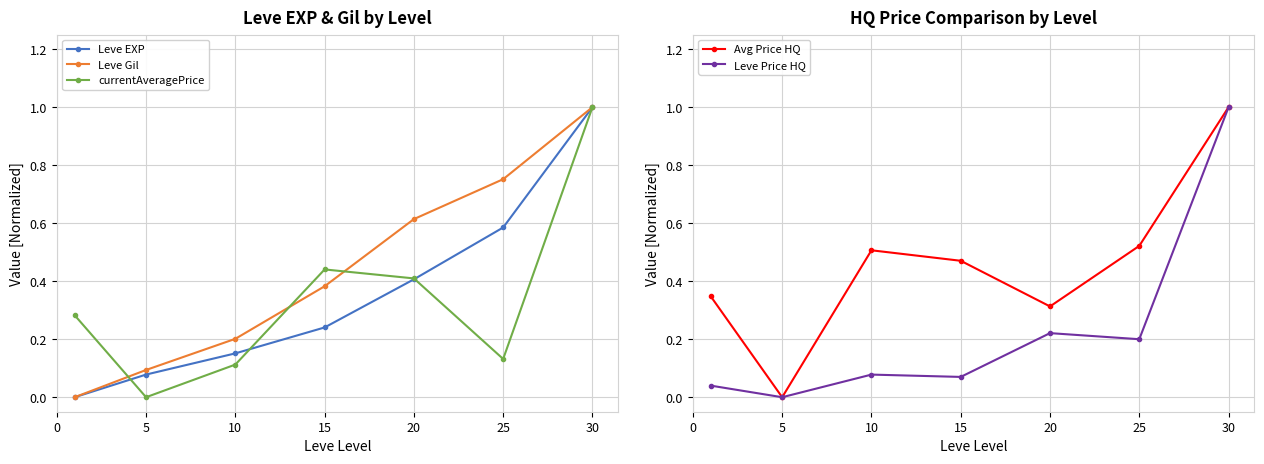

What is the sum of all Leve Price HQ values?

1.6